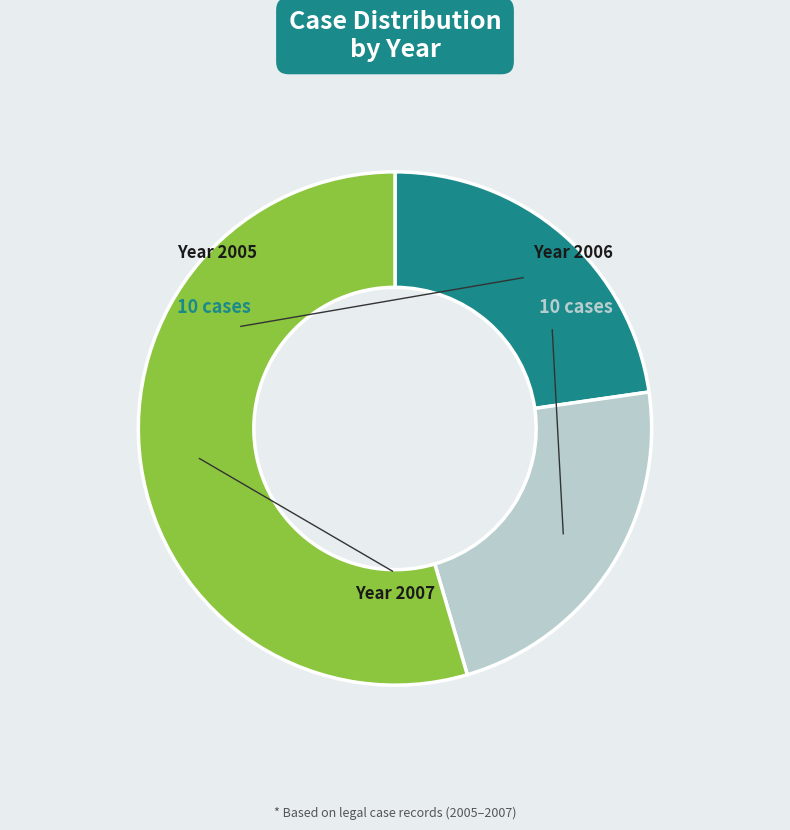

Is there any slice that represents more than half of the pie?

Yes